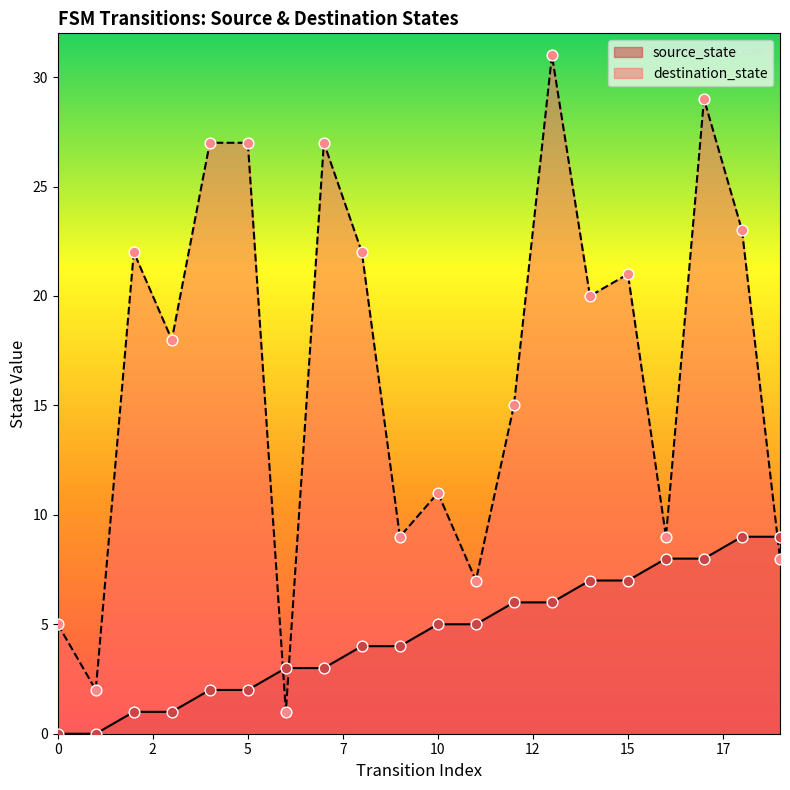

At how many categories does at least one series exceed 12?

12